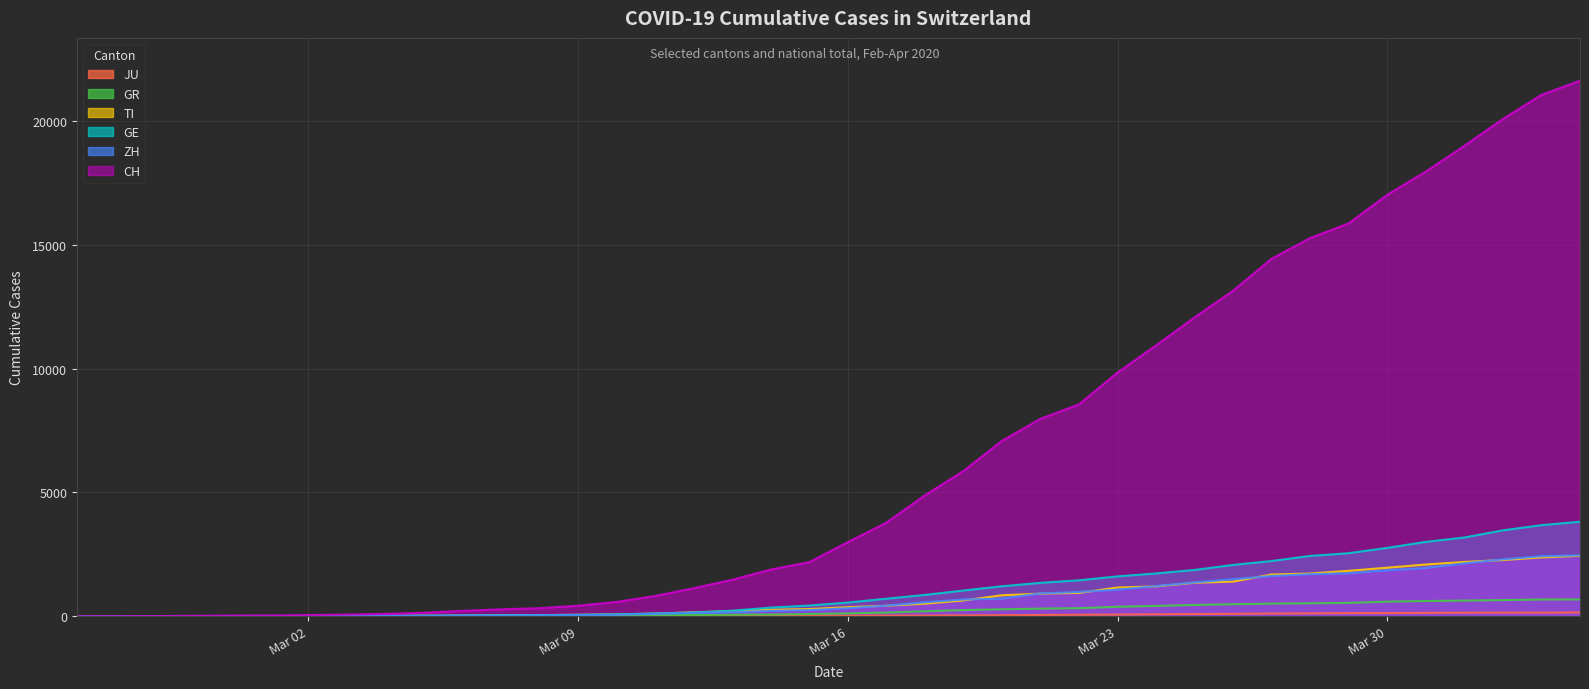

Read the CH value at 2020-02-27, to the nearest 10.

10